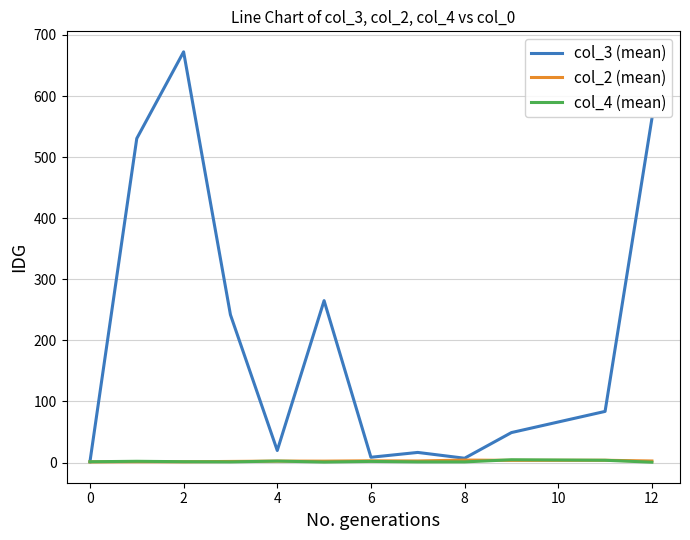

Which series has the largest range (max minus min)?

col_3 (mean)